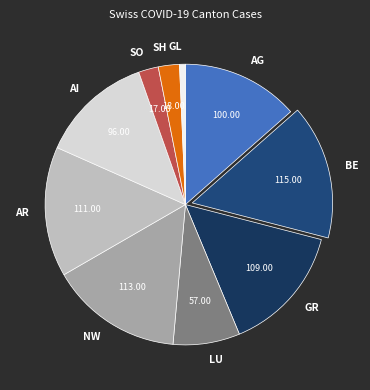

Between AG and AI, which is larger?

AG